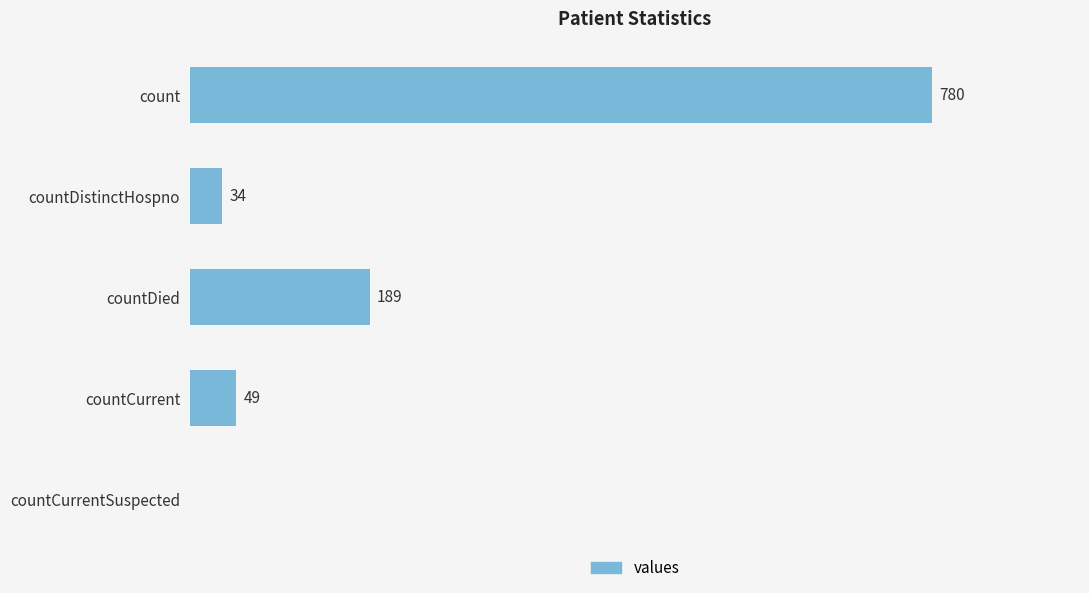

Which has a higher value, countDied or countDistinctHospno?

countDied